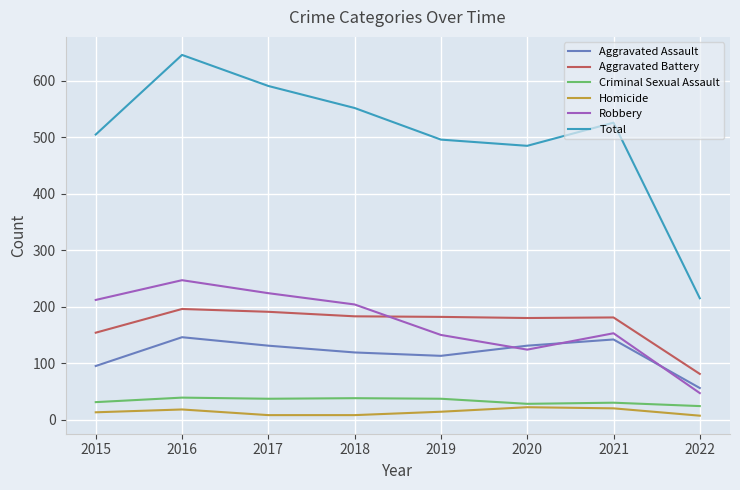

At which label does Robbery first exceed 204?

2015